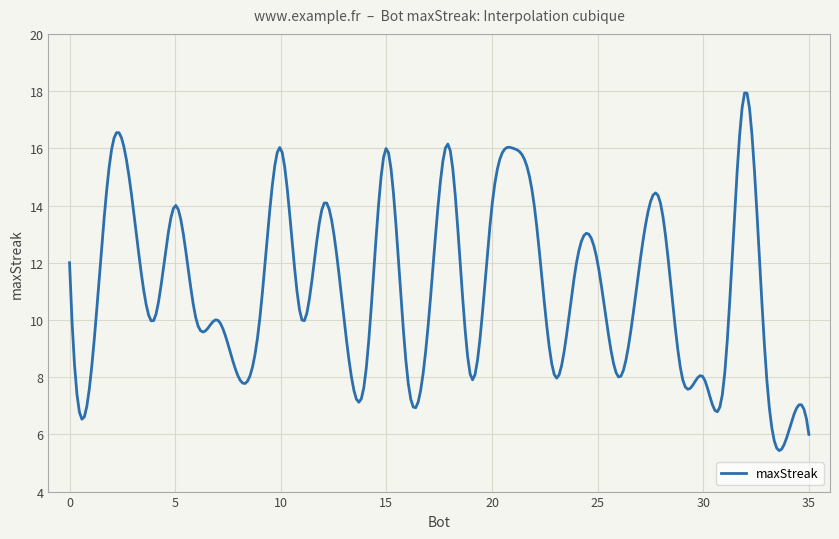

What is the difference between the second highest and minimum values?

12.5